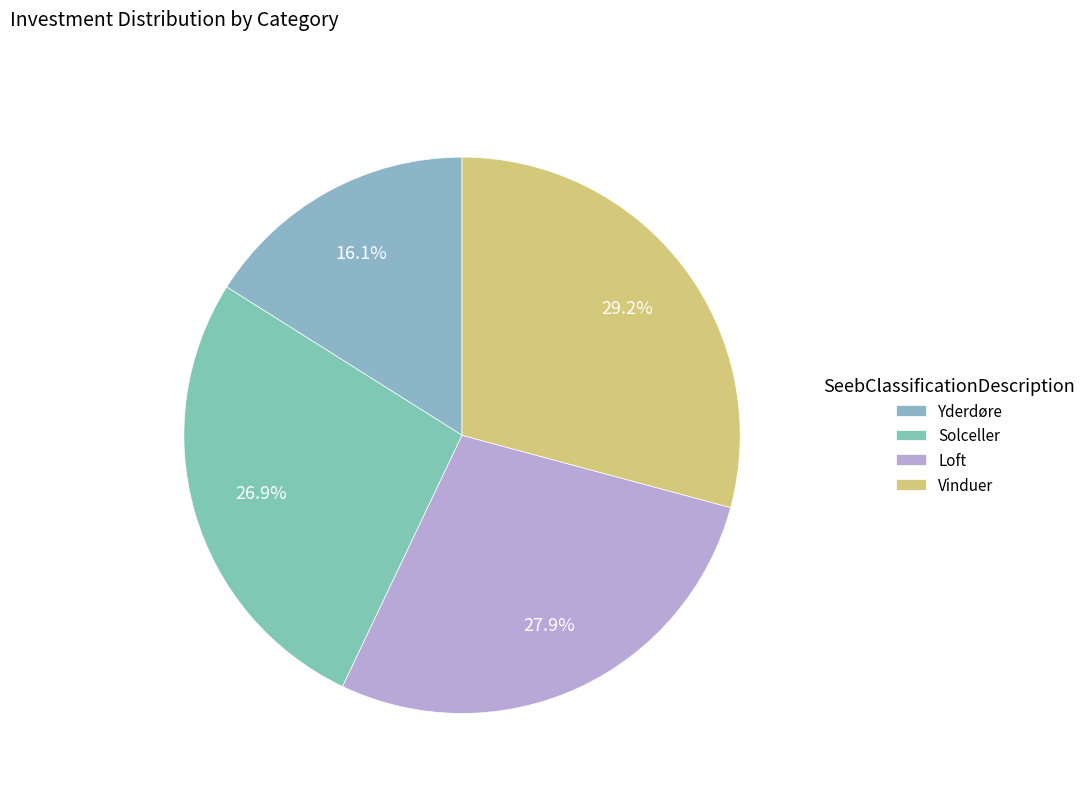

To the nearest percent, what is the difference between the Yderdøre and Solceller slice percentages?

11%